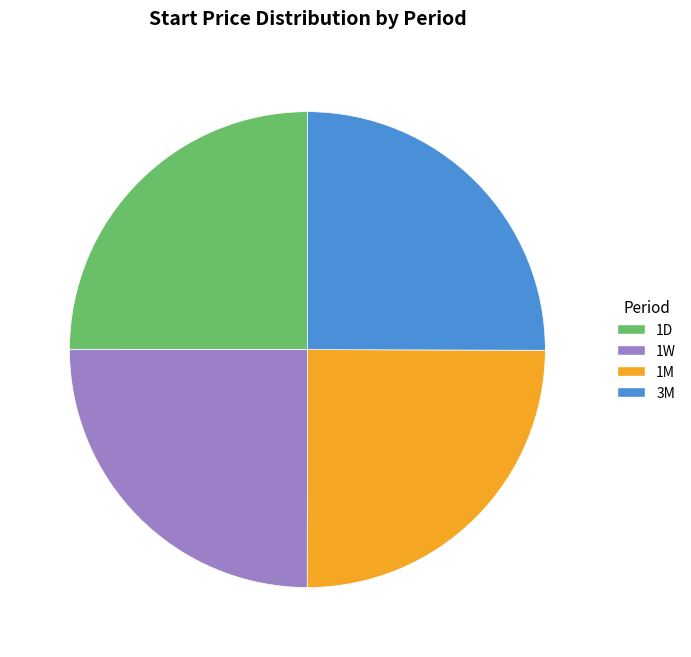

What is the ratio of the value at 3M to the value at 1W?

1.0